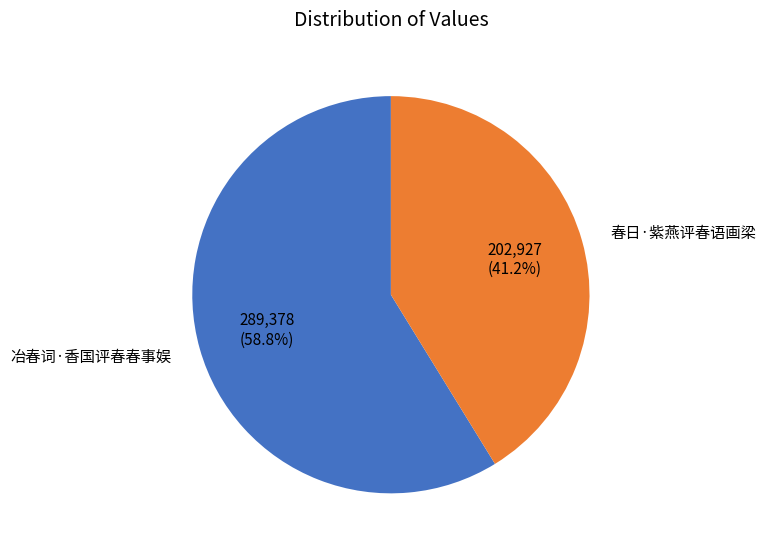

Is there a majority slice in this chart?

Yes